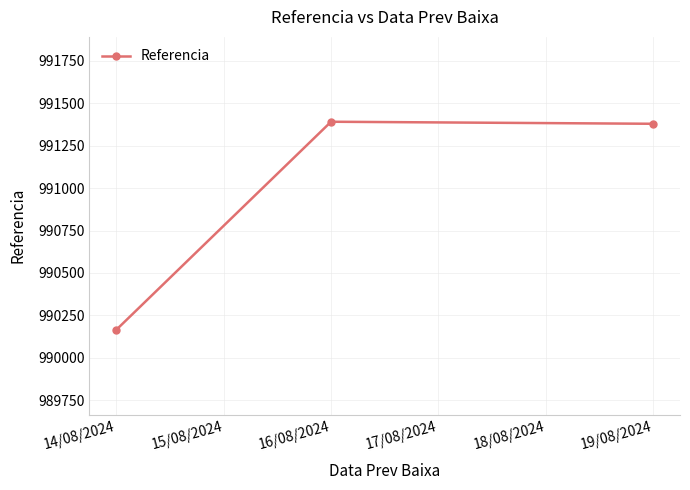

What is the label of the 2nd point from the left?

16/08/2024